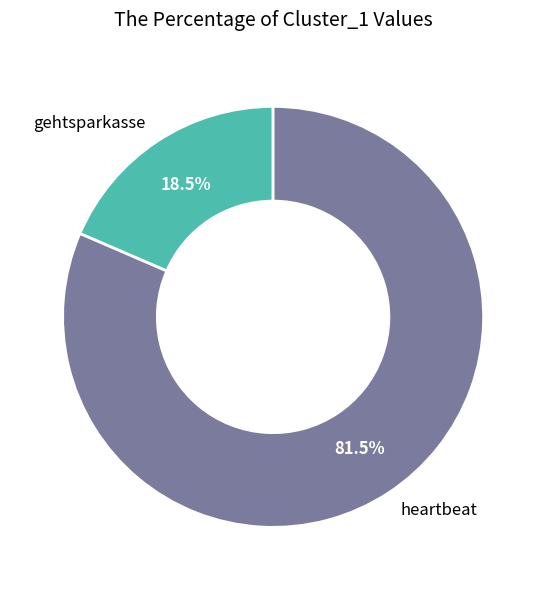

Which slice is the smallest?

gehtsparkasse